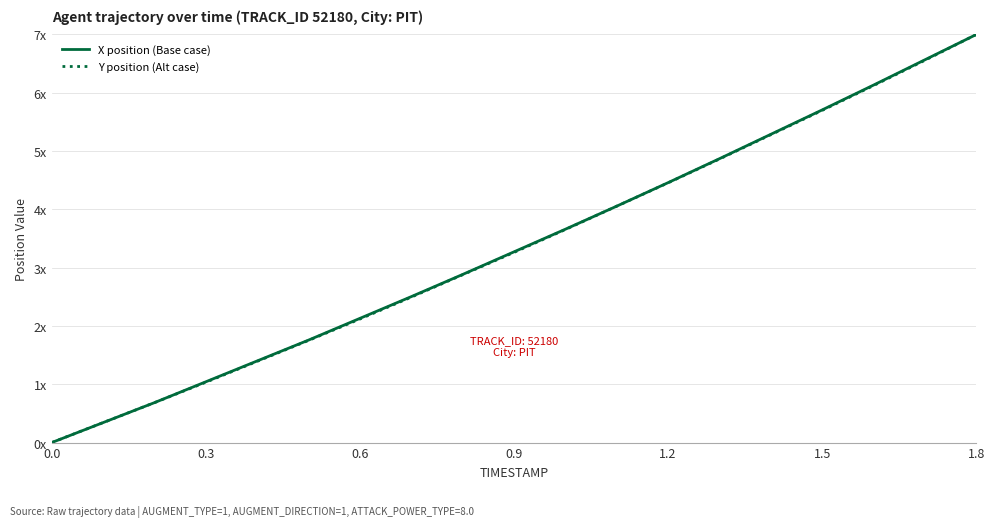

What is the highest value of the X position (Base case) series?

7.0